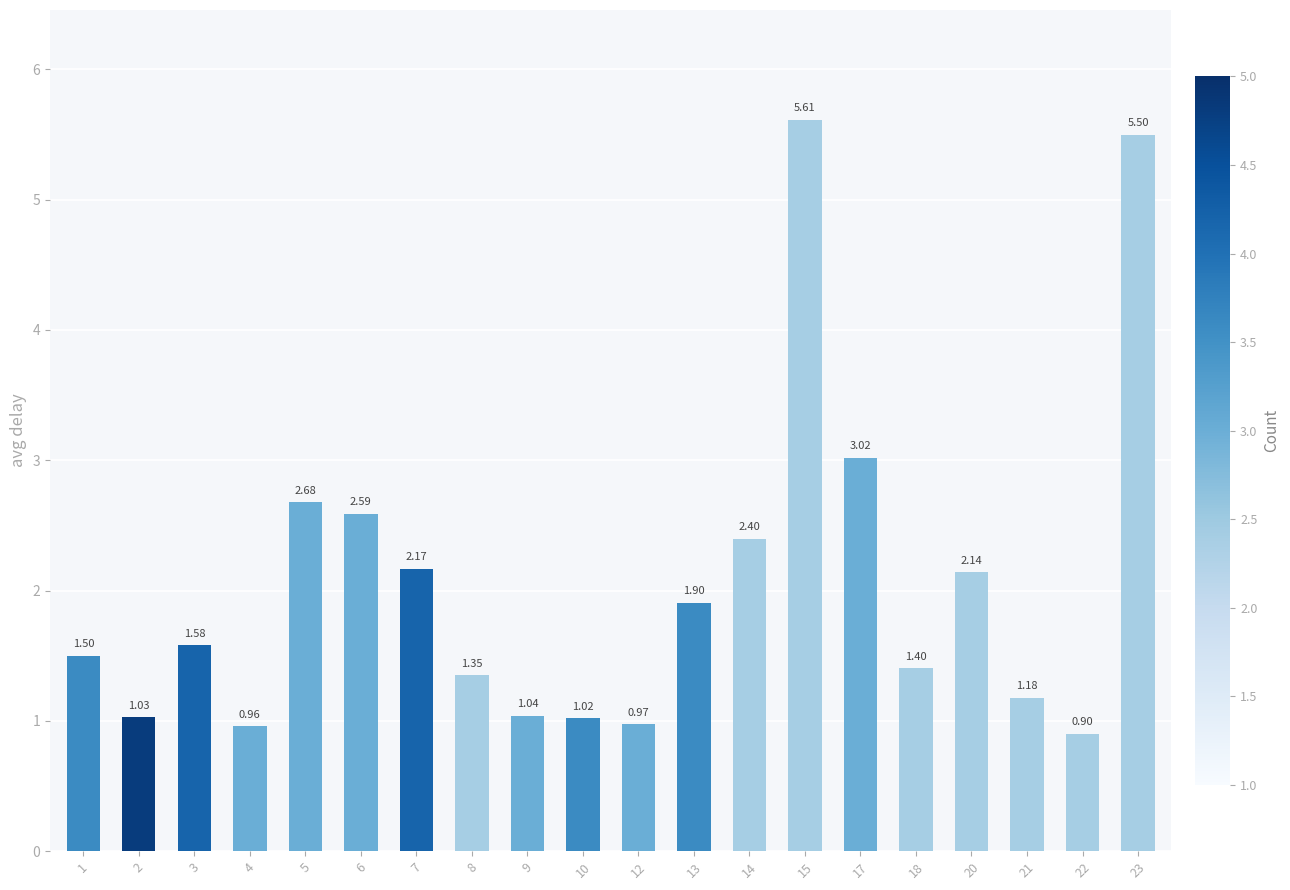

What is the change in value from 4 to 22?

-0.1